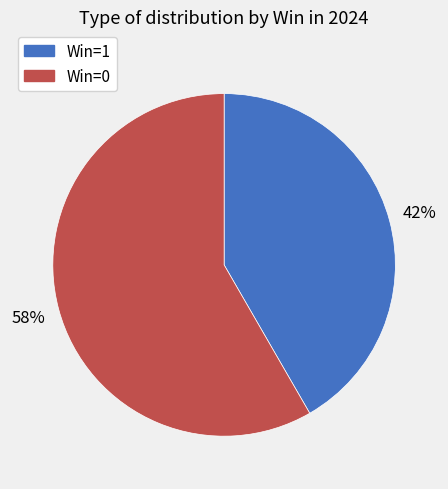

What is the ratio of the value at Win=1 to the value at Win=0?

0.7